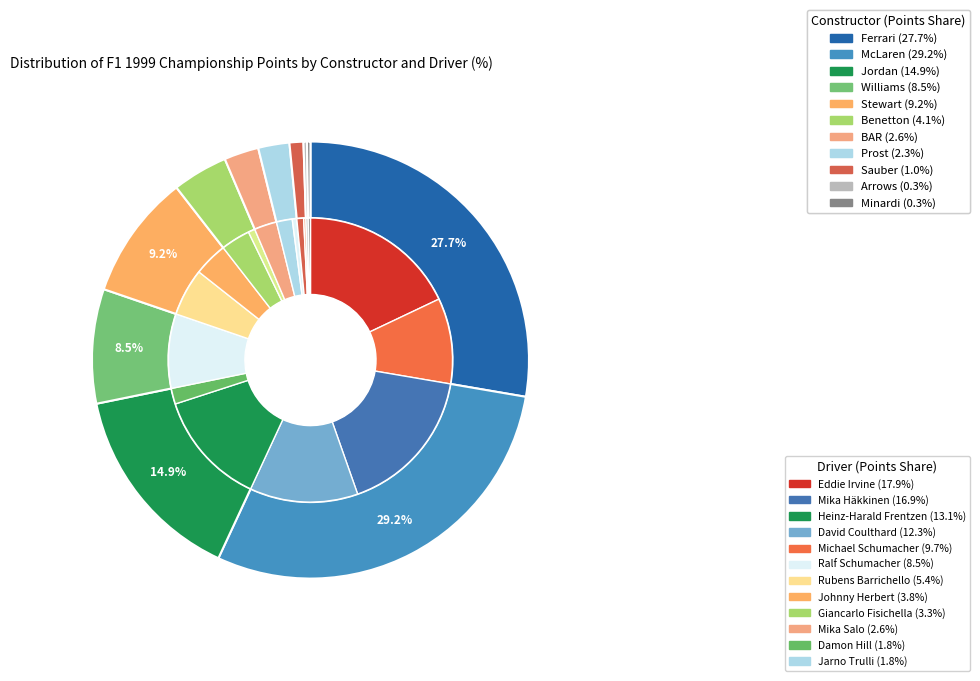

The 6 slice represents 11% of the pie. True or false?

False